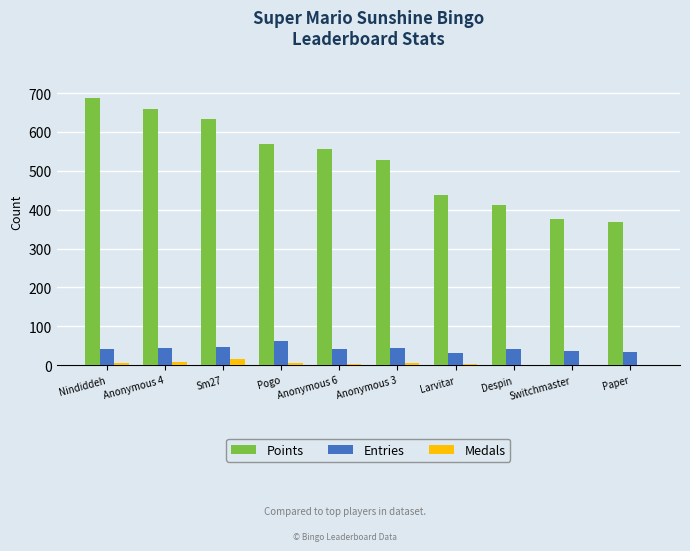

True or false: Points has a value of 755 at Pogo.

False